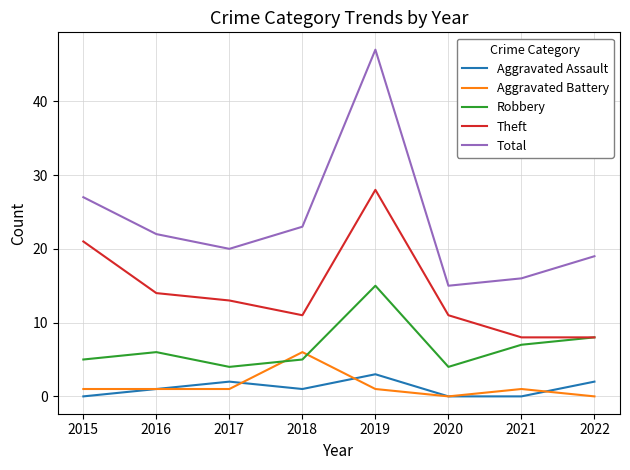

True or false: Theft and Aggravated Assault intersect in this chart.

False